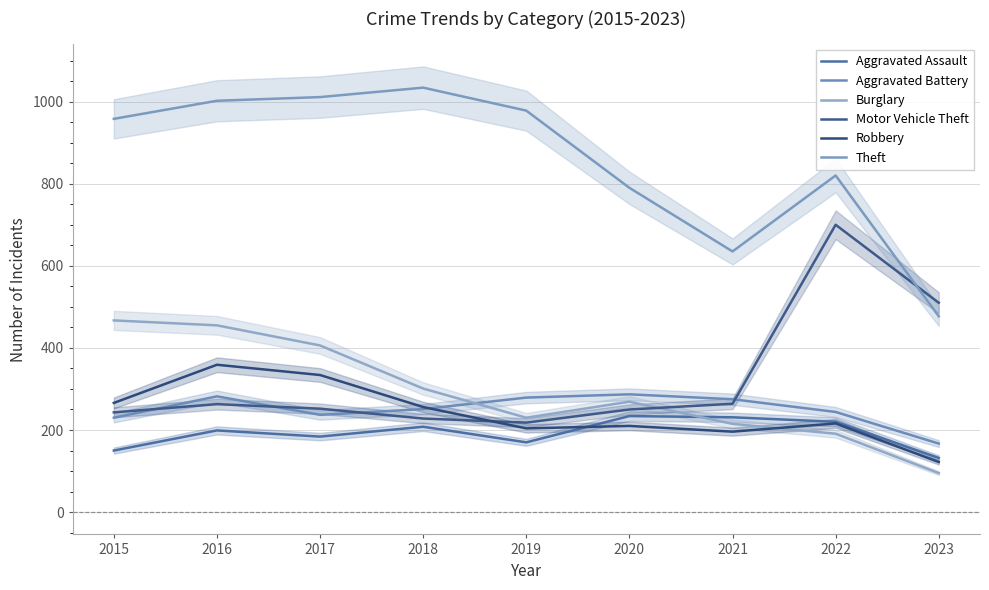

At how many categories does at least one series exceed 188?

9